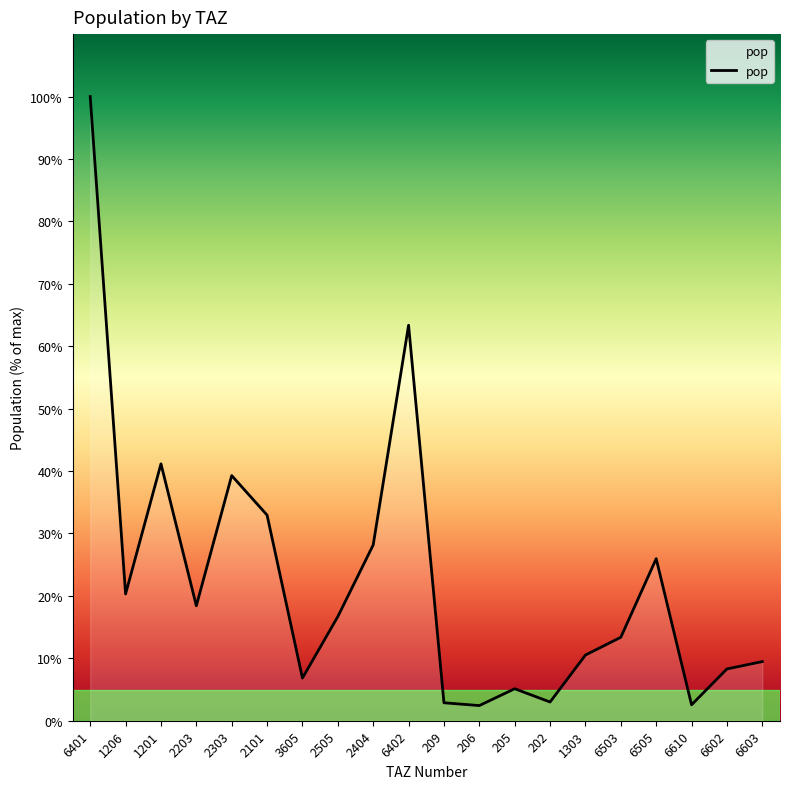

What is the difference between the maximum and minimum values?

38094.3